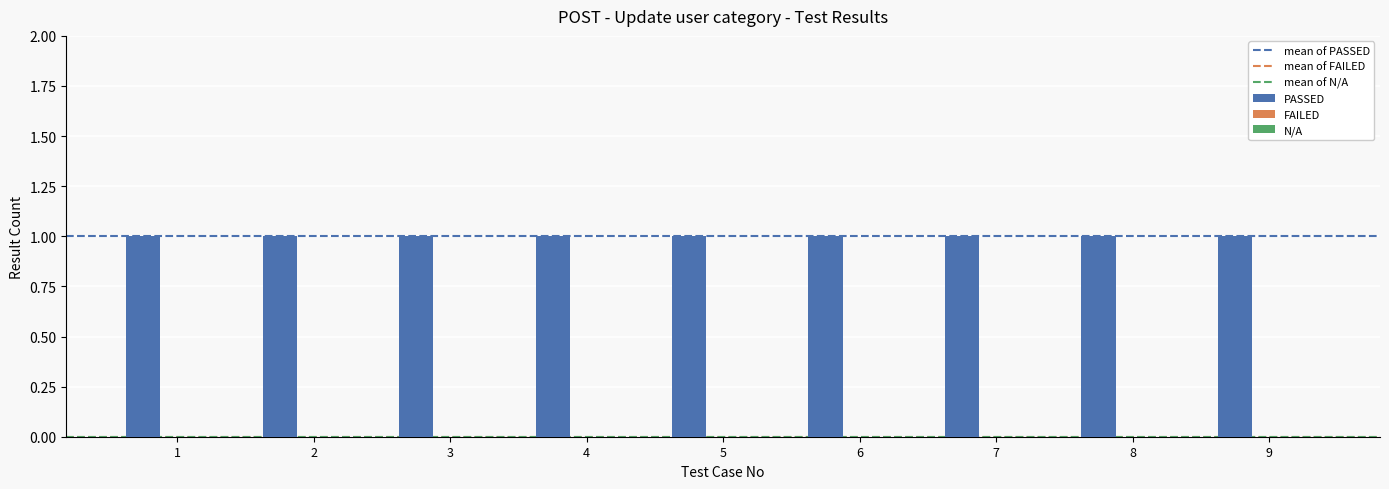

Rank the categories by PASSED value from lowest to highest.

1, 2, 3, 4, 5, 6, 7, 8, 9